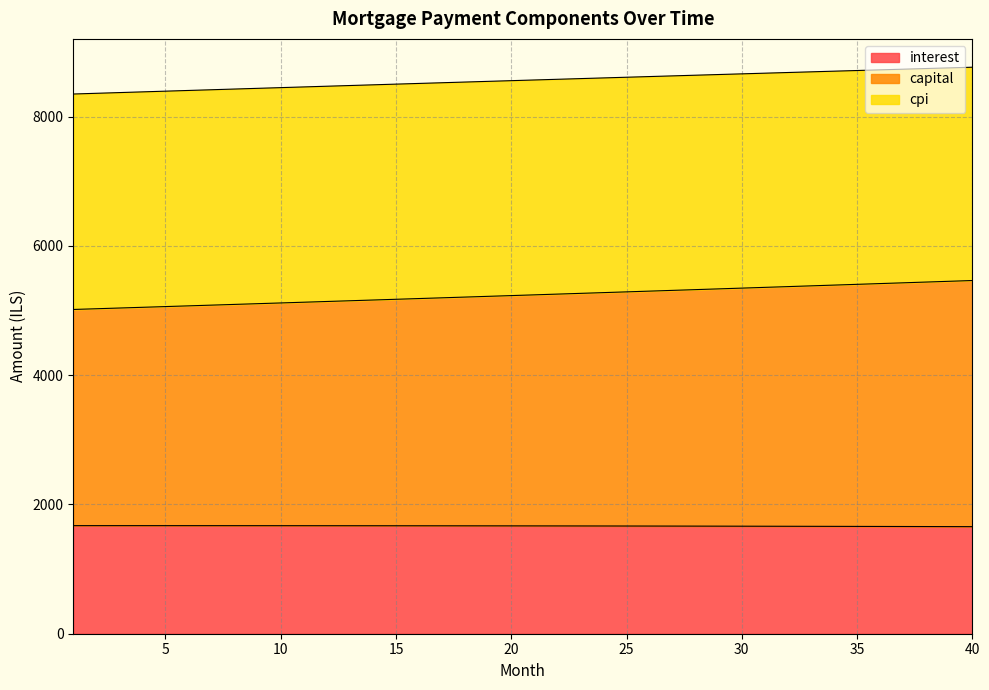

At which label does interest first exceed 1668?

1